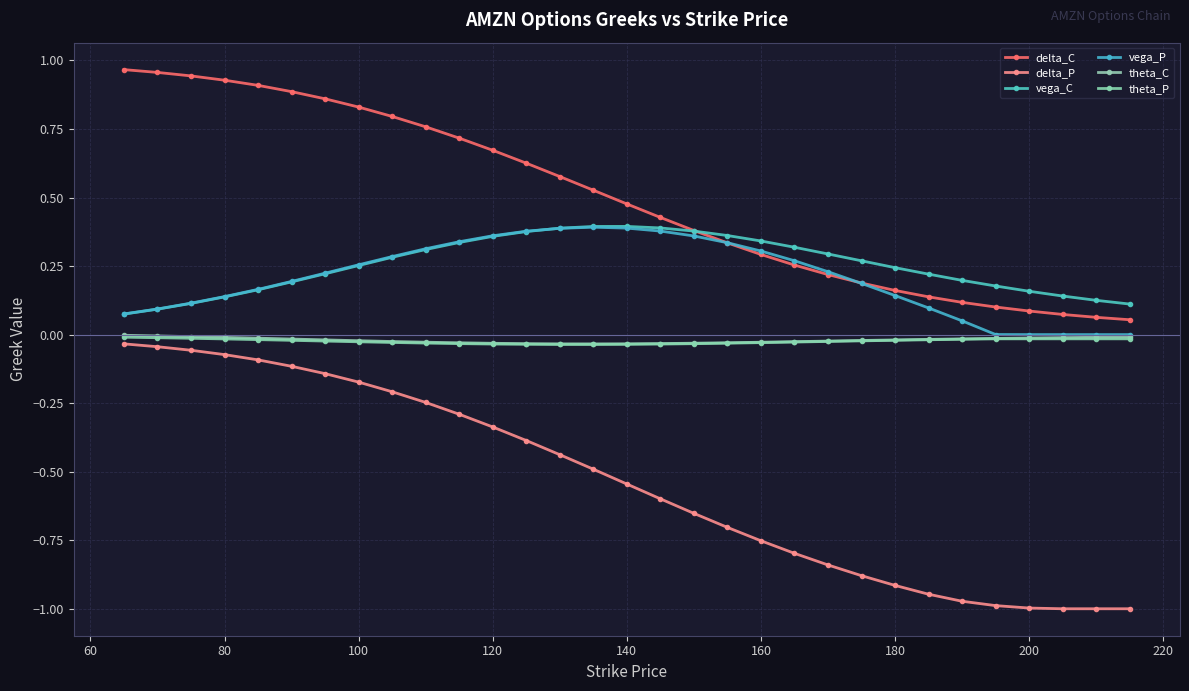

True or false: theta_P and vega_C cross at least once.

False